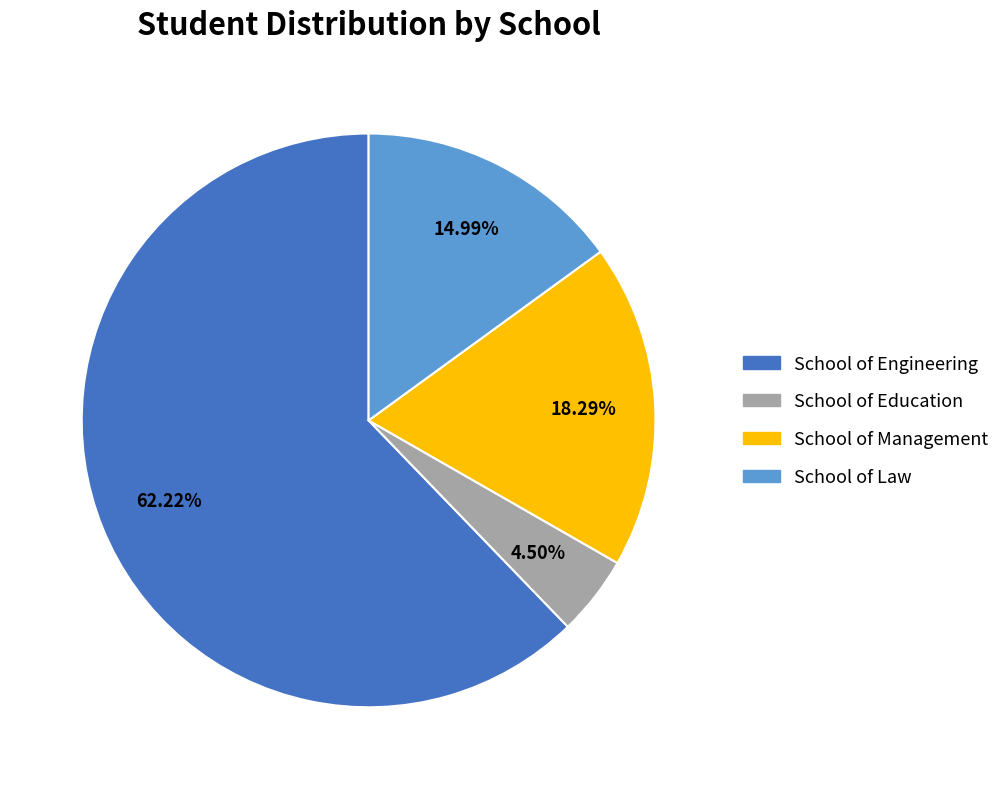

Count the number of slices in the pie.

4